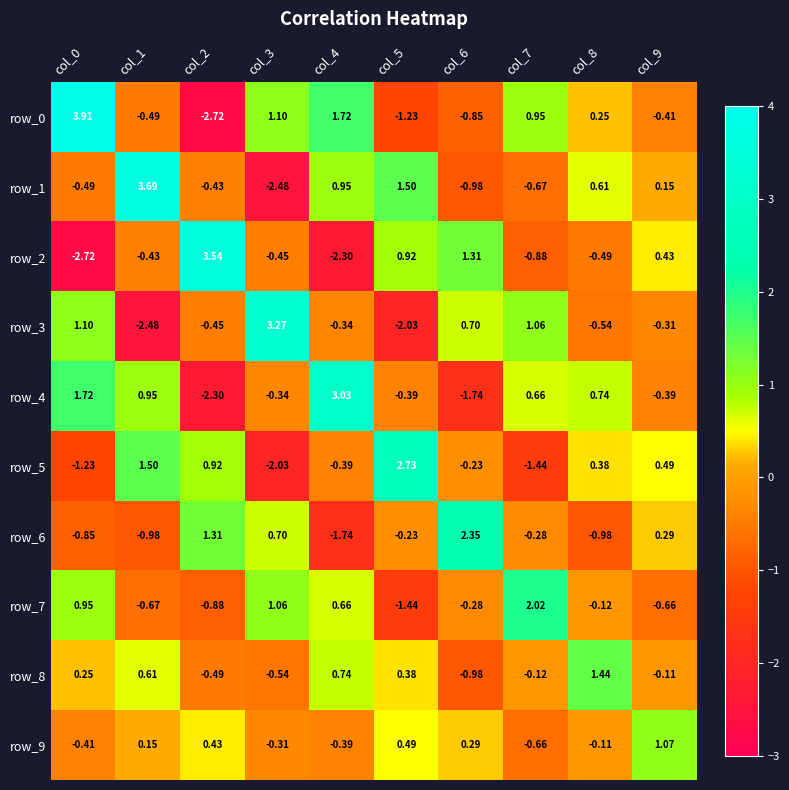

At which label is row_6 closest to 0?

col_5